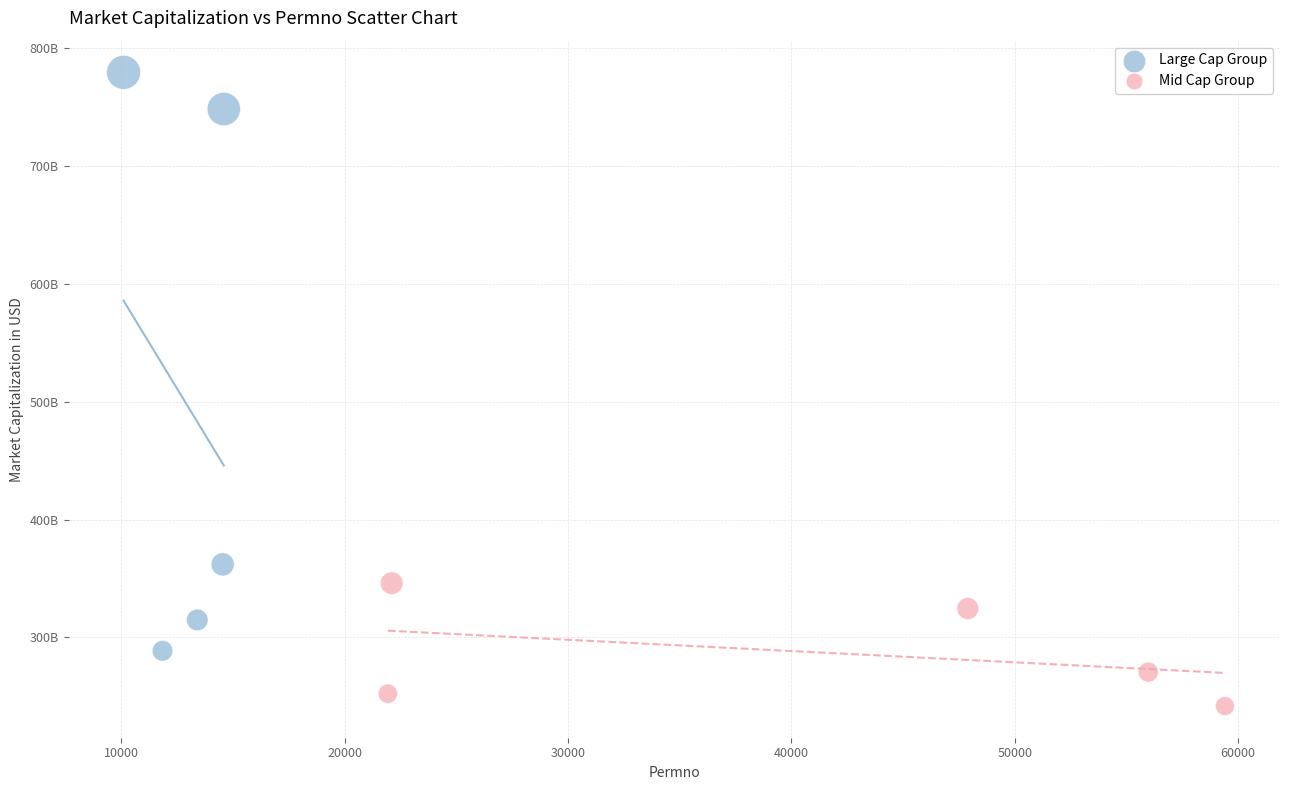

What are all the series names shown in the legend?

Large Cap Group, Mid Cap Group